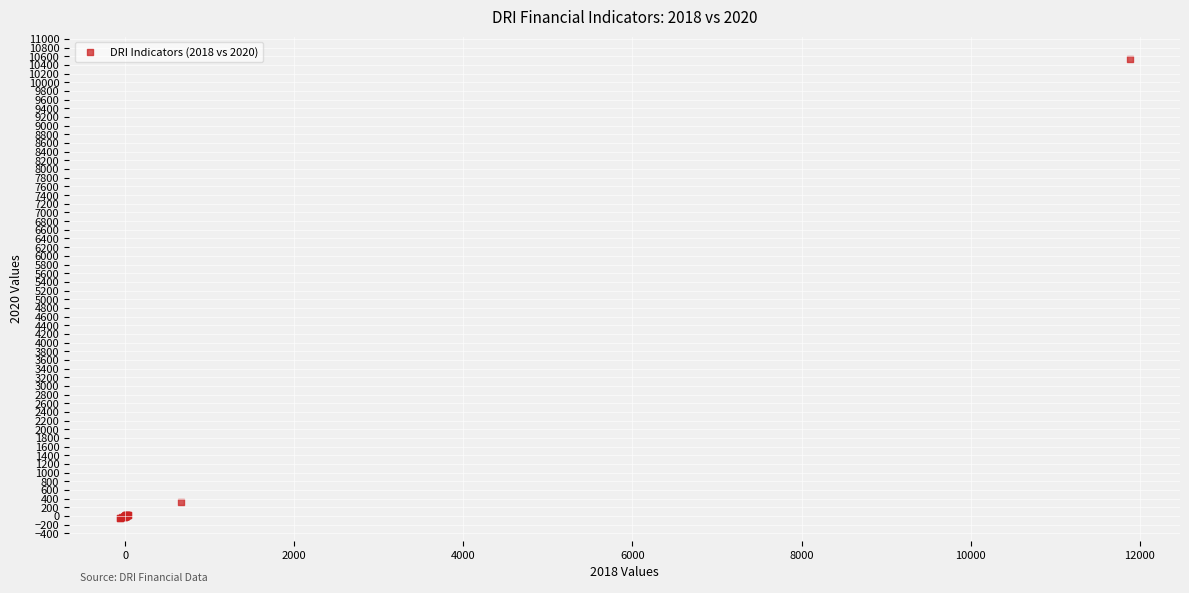

What Y value in the scatter plot is closest to 5244?

329.2